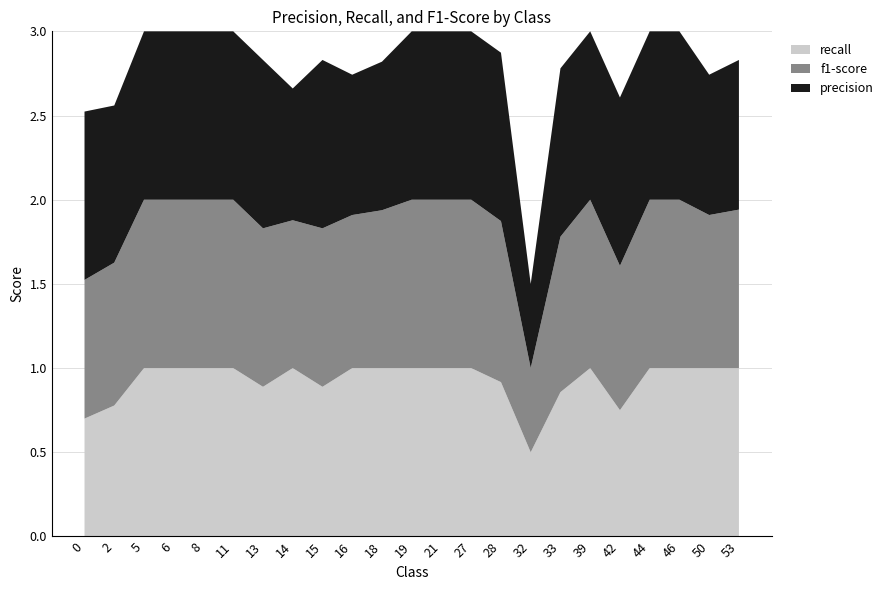

Reading left to right, what are all the values shown in this chart?

f1-score: 0.8	0.8	1.0	1.0	1.0	1.0	0.9	0.9	0.9	0.9	0.9	1.0	1.0	1.0	1.0	0.5	0.9	1.0	0.9	1.0	1.0	0.9	0.9
precision: 1.0	0.9	1.0	1.0	1.0	1.0	1.0	0.8	1.0	0.8	0.9	1.0	1.0	1.0	1.0	0.5	1.0	1.0	1.0	1.0	1.0	0.8	0.9
recall: 0.7	0.8	1.0	1.0	1.0	1.0	0.9	1.0	0.9	1.0	1.0	1.0	1.0	1.0	0.9	0.5	0.9	1.0	0.8	1.0	1.0	1.0	1.0